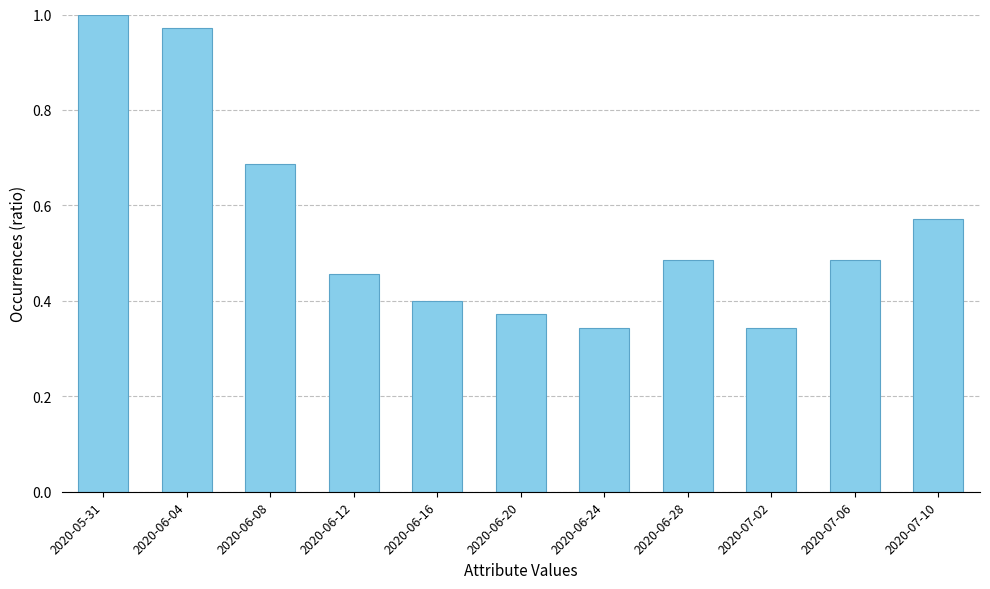

What is the label of the 3rd bar from the left?

2020-06-08